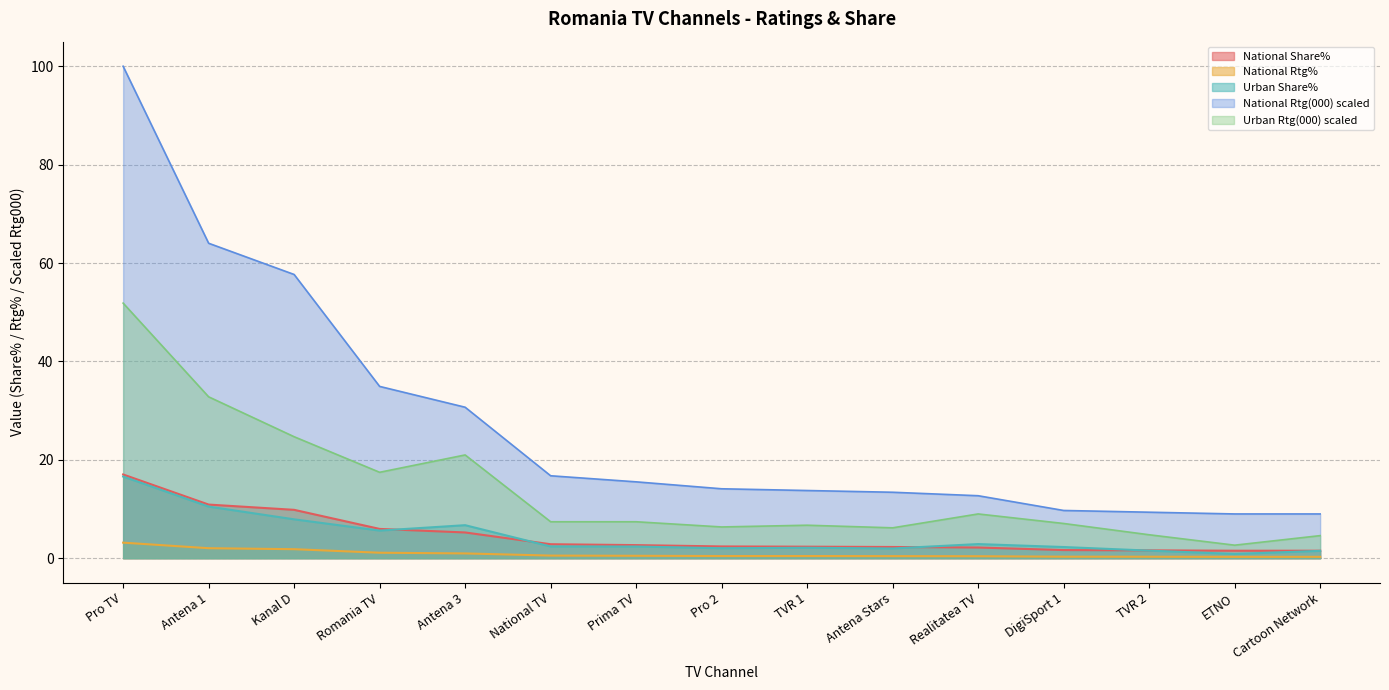

At which label is Urban Rtg(000) closest to 27?

Kanal D